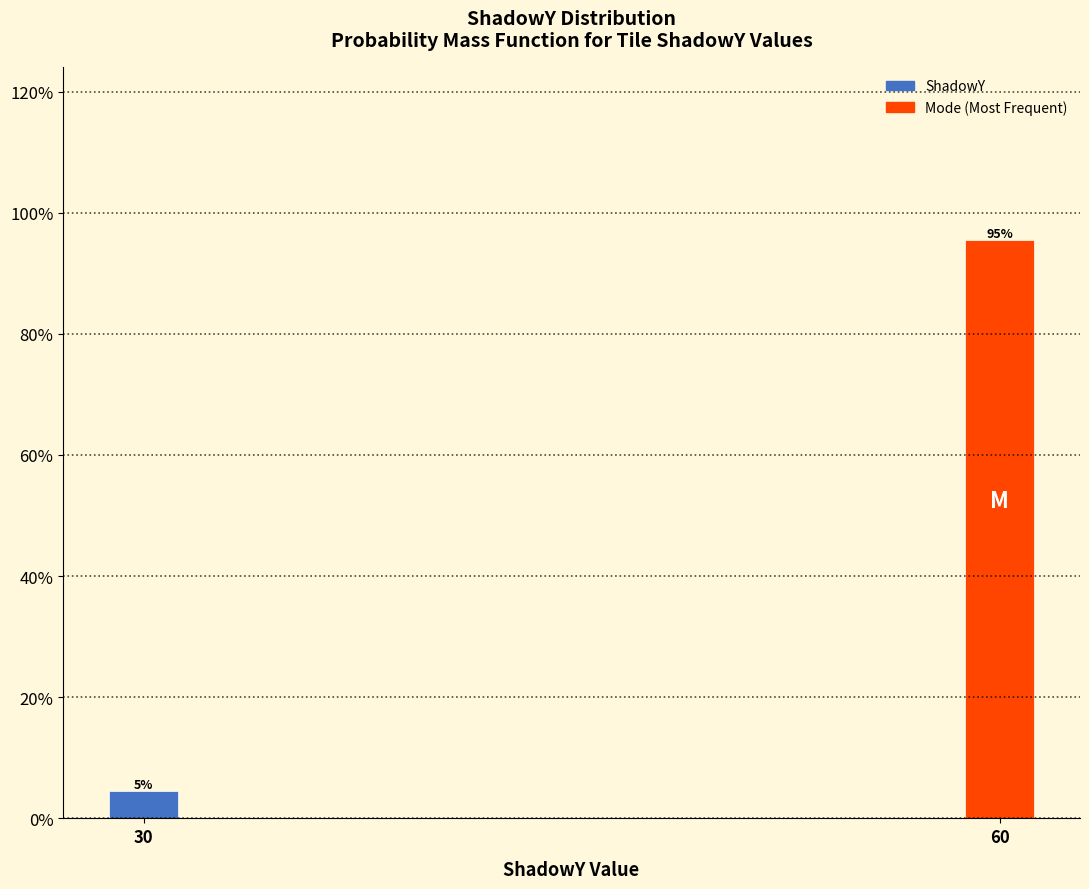

Rank the categories by value from lowest to highest.

30, 60